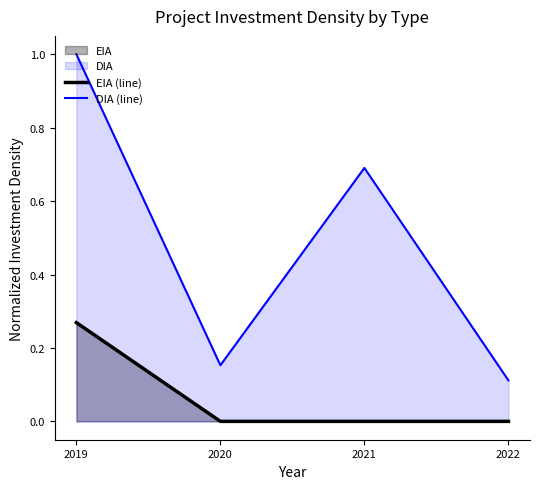

True or false: DIA (line) and EIA (line) intersect in this chart.

False